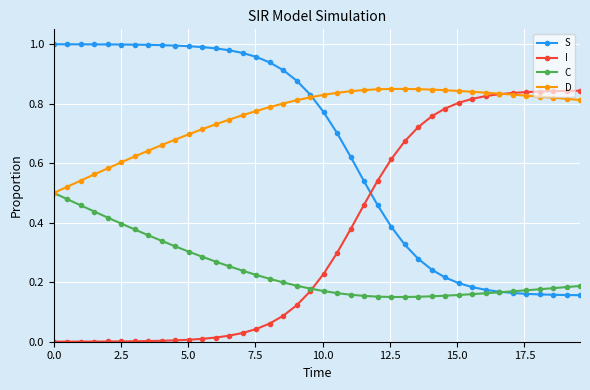

How many intersections are there between I and S?

1